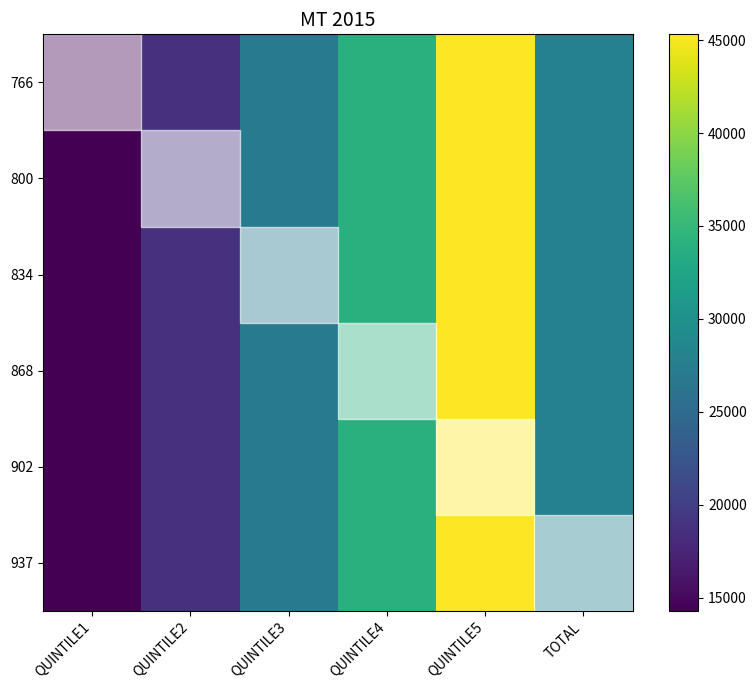

At which category is the sum across all series the highest?

QUINTILE5